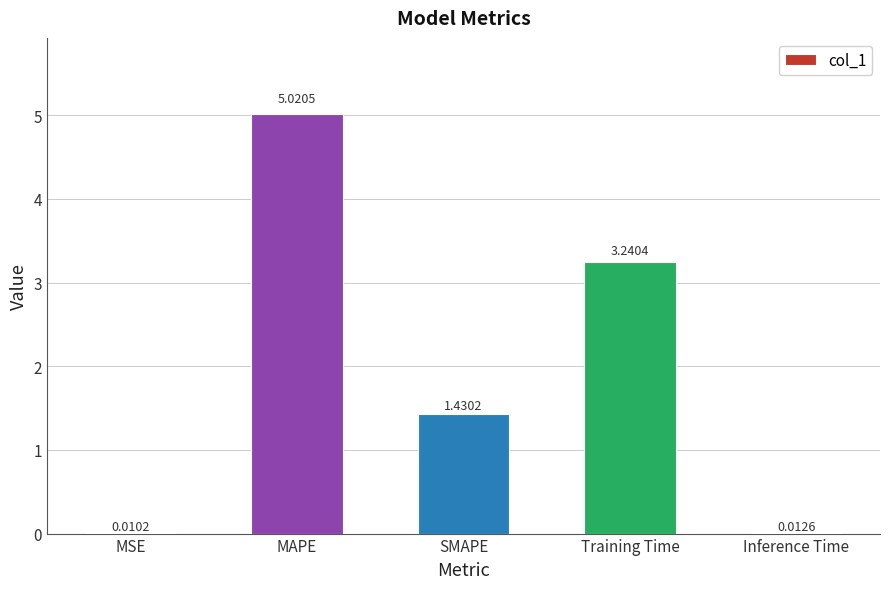

What is the sum of the values at MAPE and Inference Time?

5.0